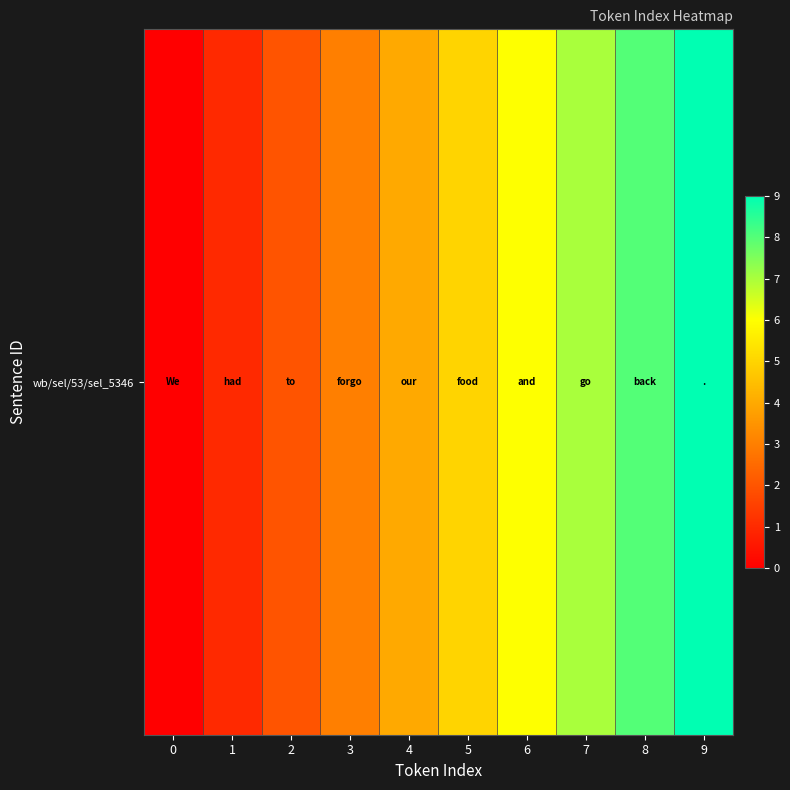

True or false: the data shows 3 at 8.

False